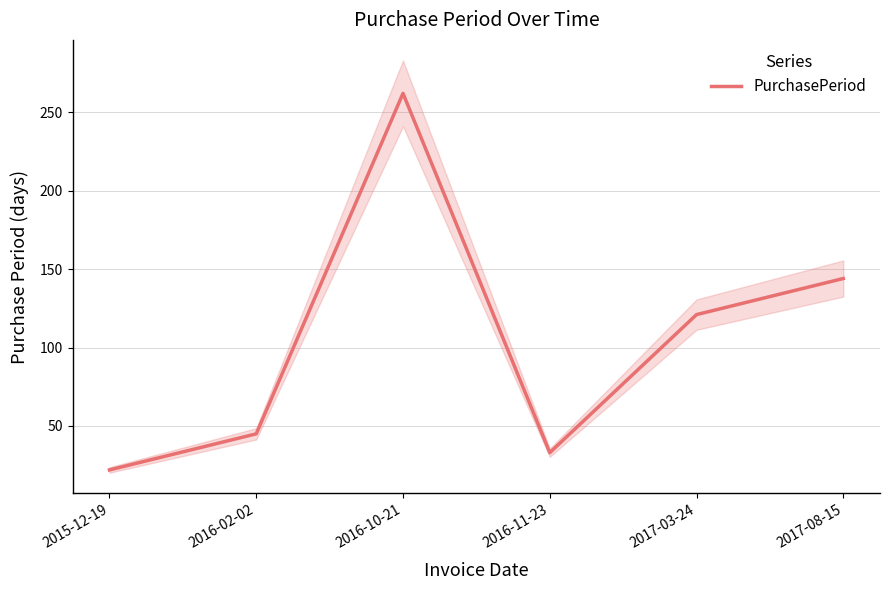

What is the difference between the maximum and minimum values?

240